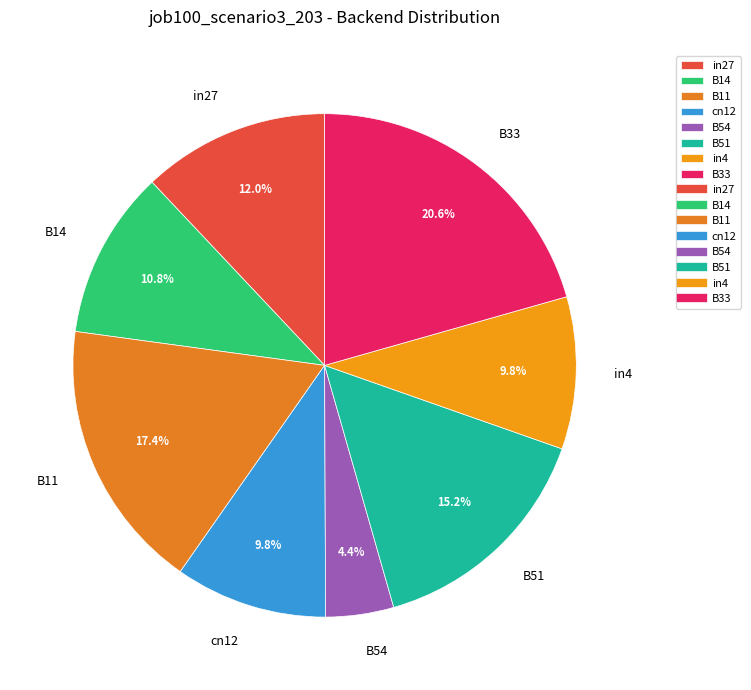

Do B14 and B11 together represent more than half of the pie?

No